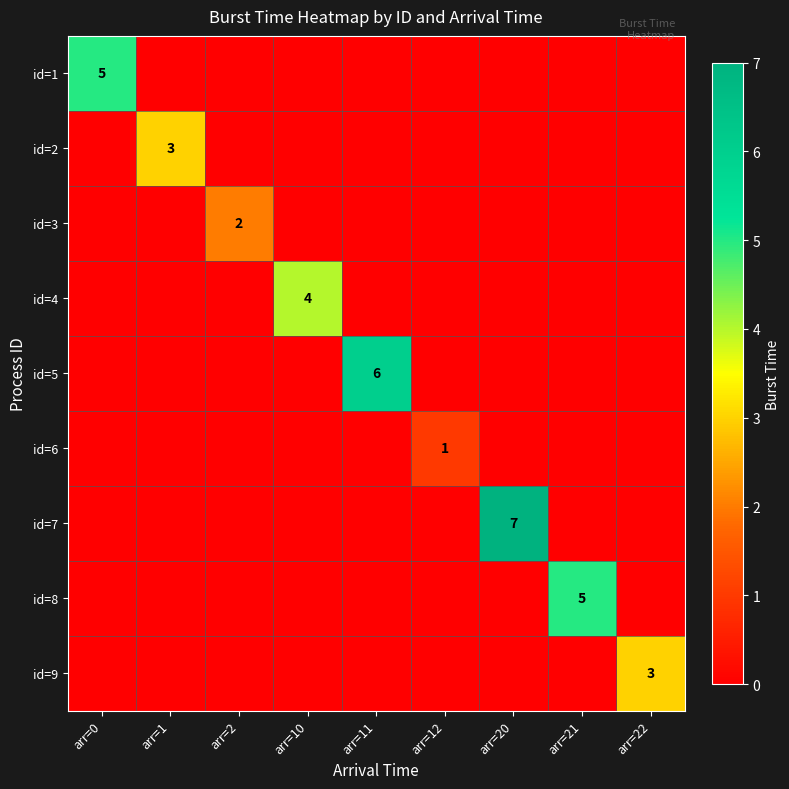

The id=6 series shows 2 at arr=12. True or false?

False